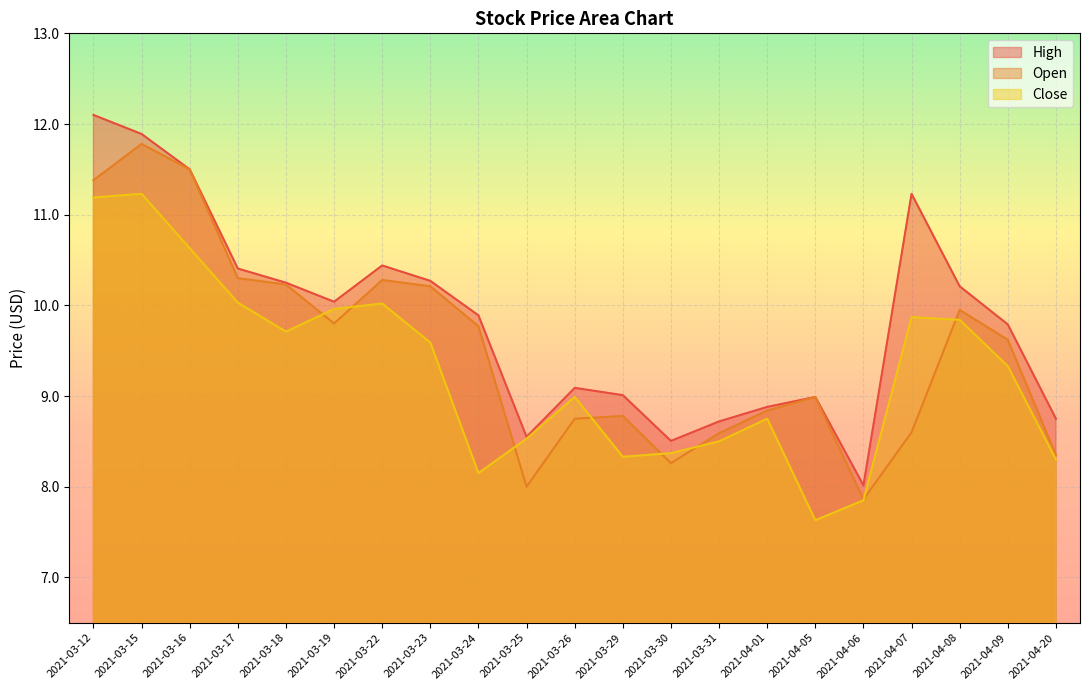

What is the average value of the High series?

9.8